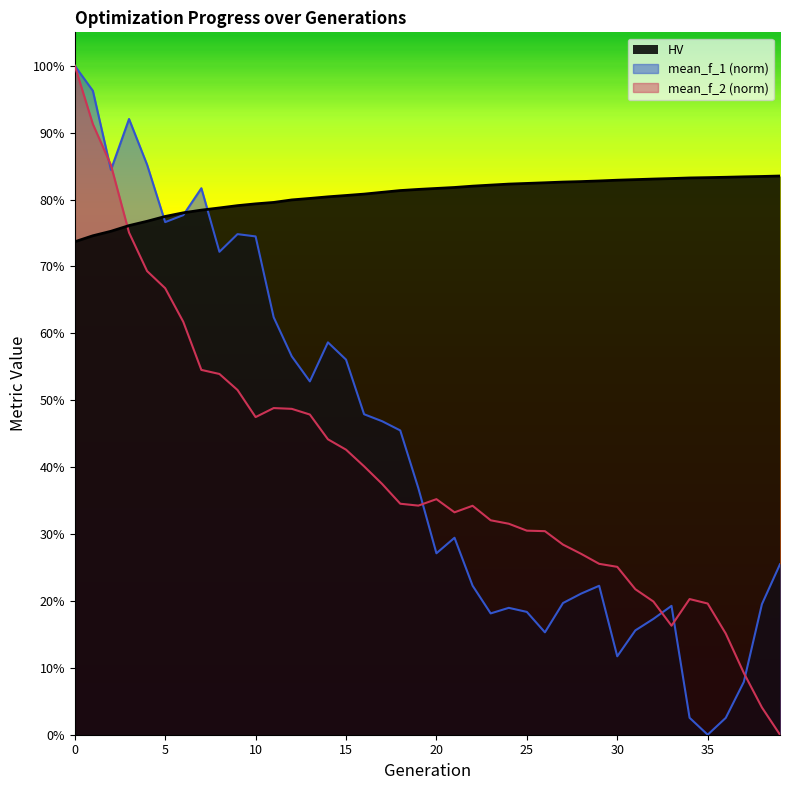

What is the approximate value of mean_f_1 at 25?

0.2